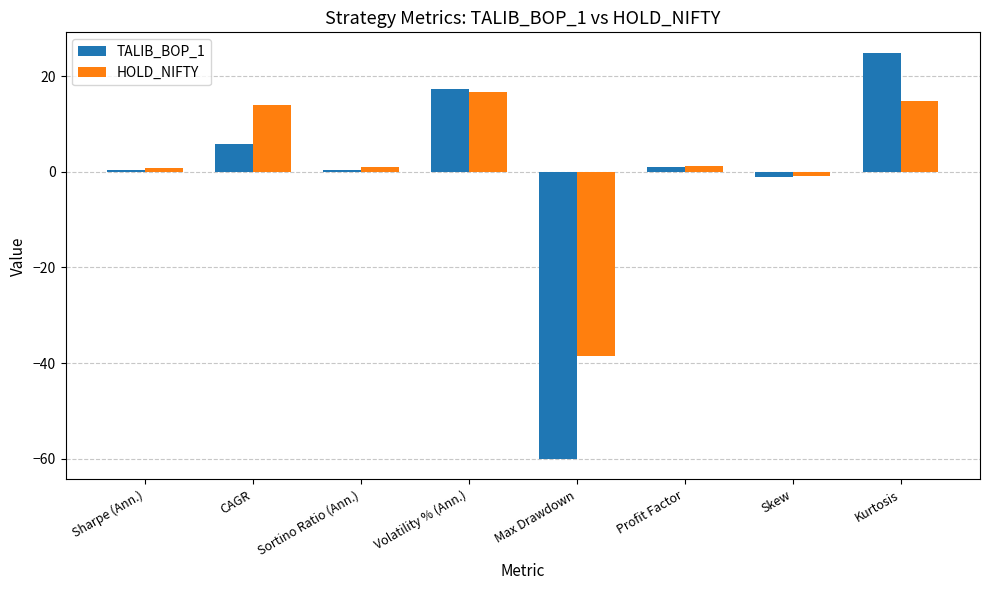

What position from the left is Sharpe (Ann.)?

1